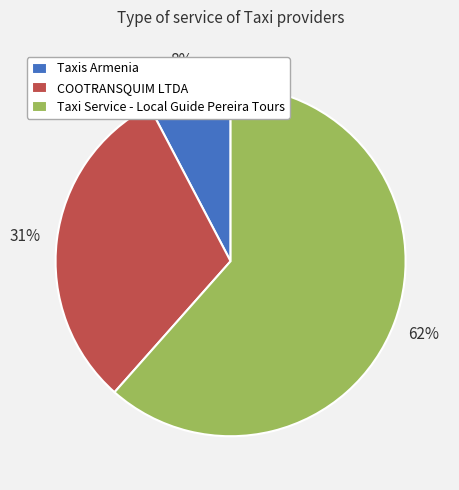

To the nearest percent, what percentage of the pie is Taxis Armenia?

8%